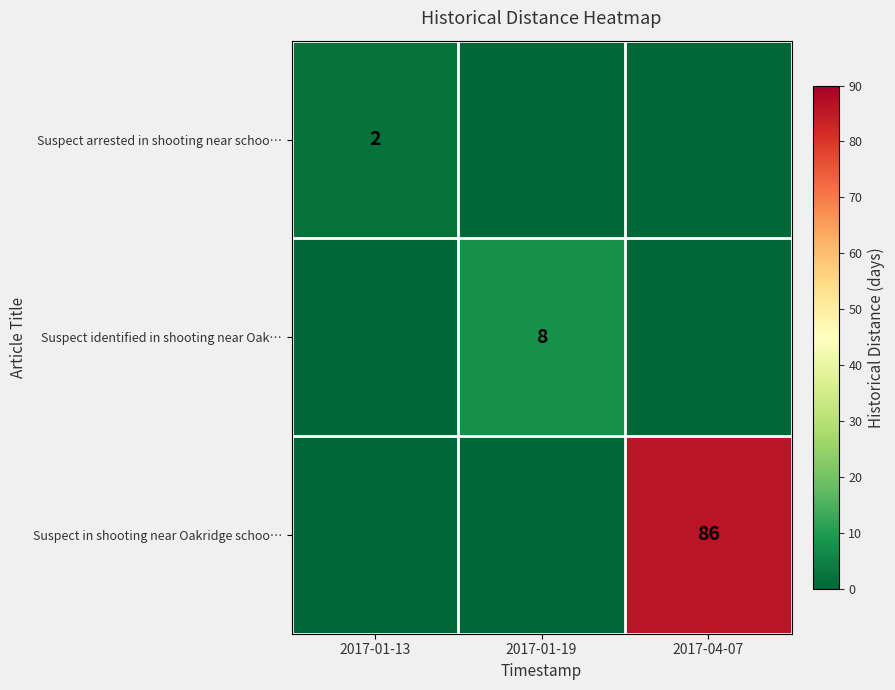

What is the difference between the maximum and minimum values in the Suspect identified in shooting near Oak… series?

8